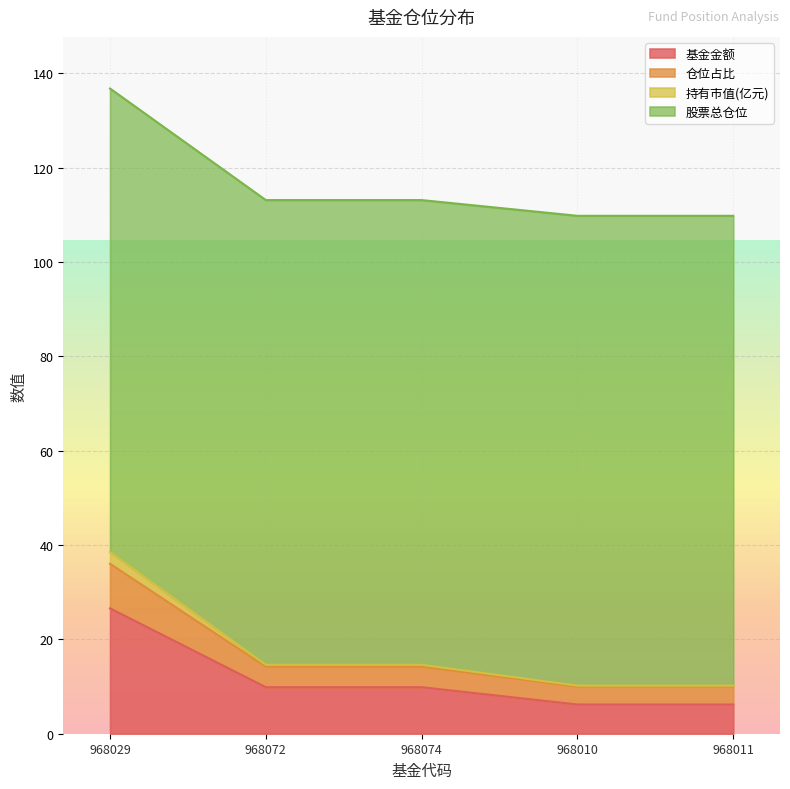

Which category has the highest value in the 基金金额 series?

968029